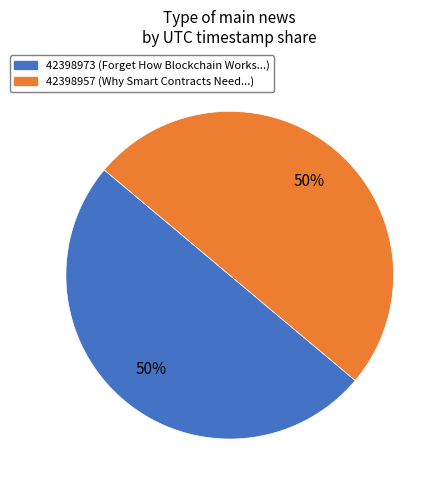

What is the ratio of the value at 42398957 to the value at 42398973?

1.0